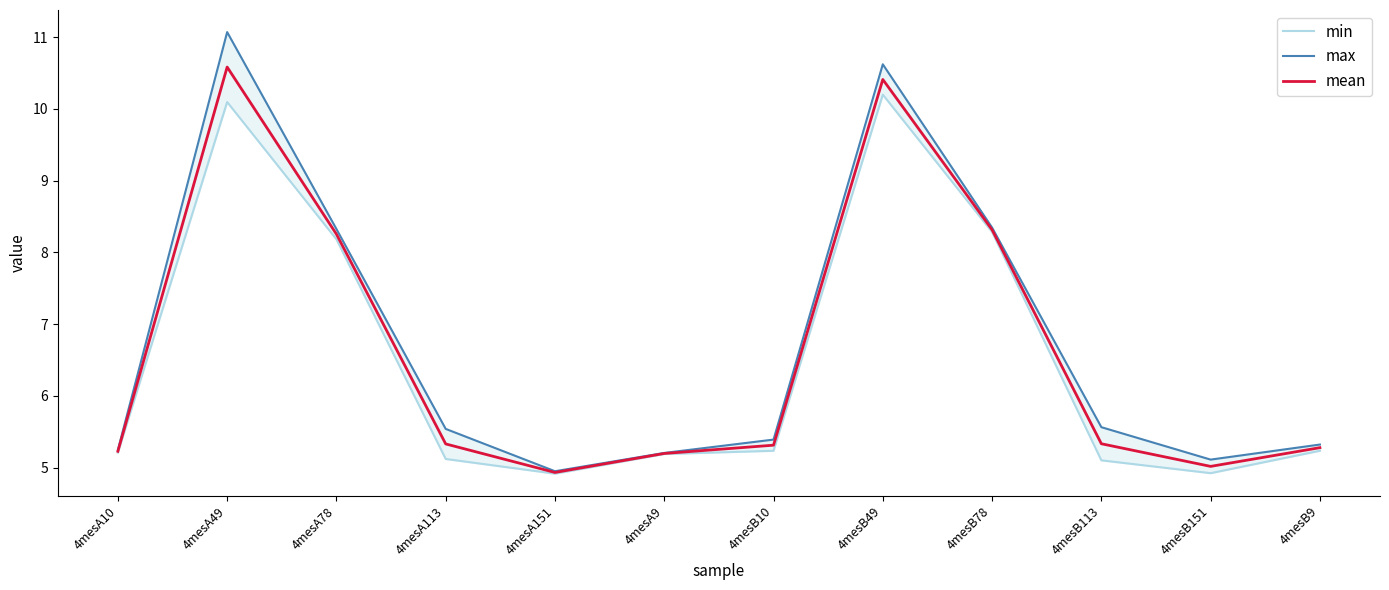

What is the difference between the maximum and minimum values in the max series?

6.1